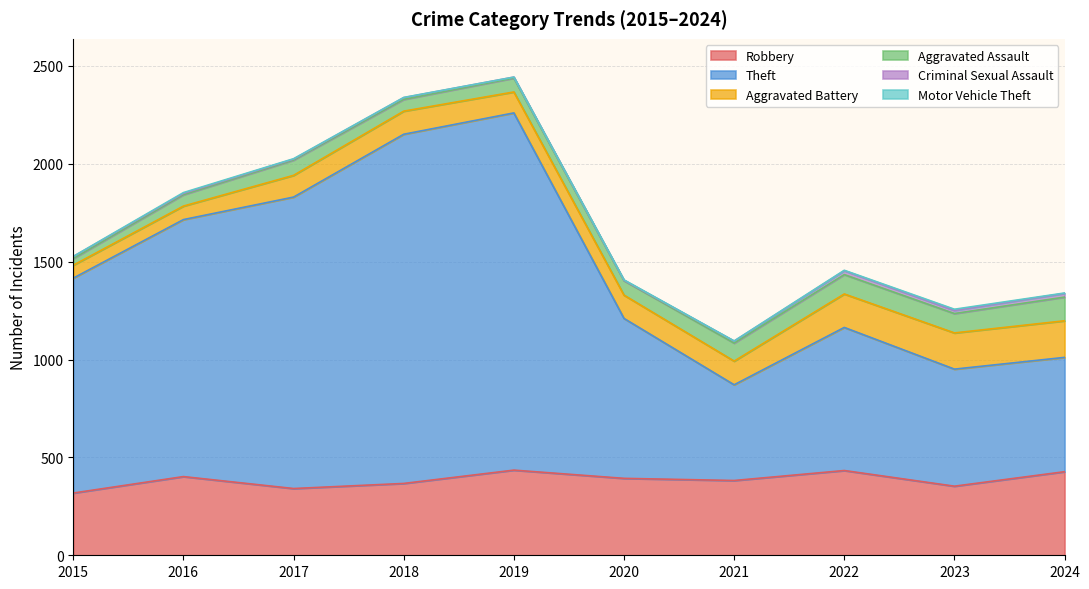

Rank the series by their maximum value, from highest to lowest.

Theft, Robbery, Aggravated Battery, Aggravated Assault, Criminal Sexual Assault, Motor Vehicle Theft